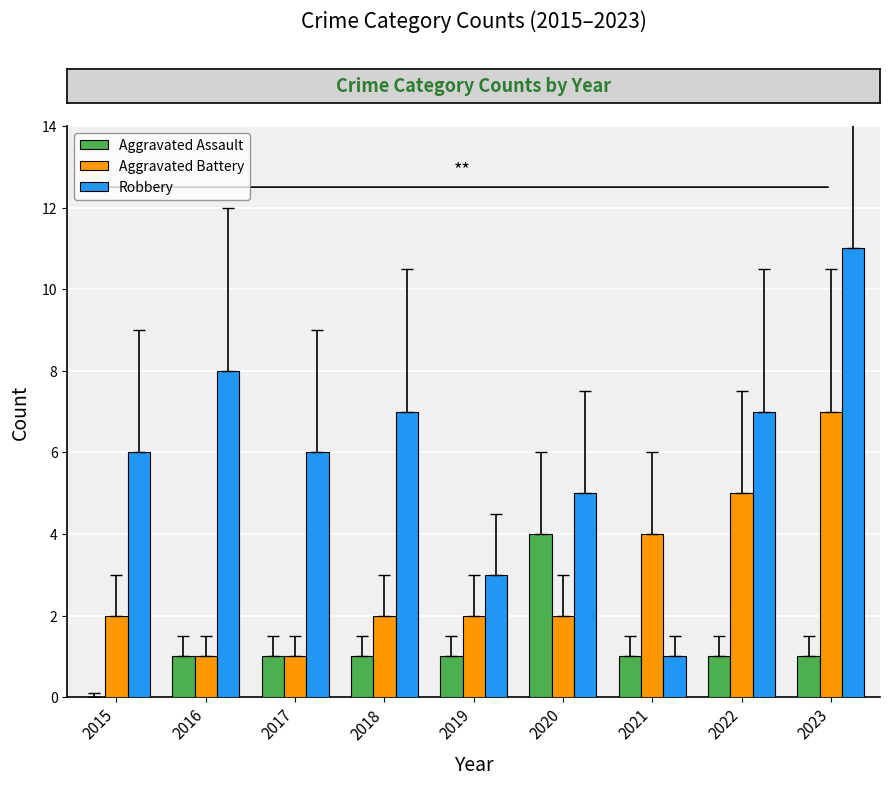

What is the greatest value displayed?

11